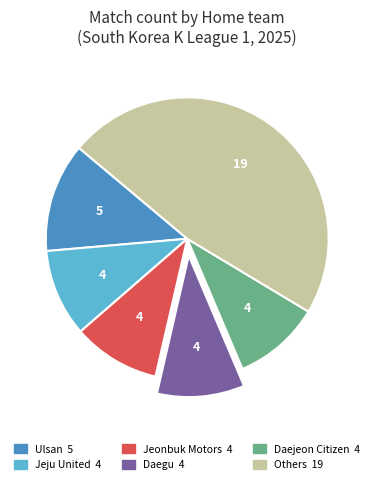

Is there any slice that represents more than half of the pie?

No